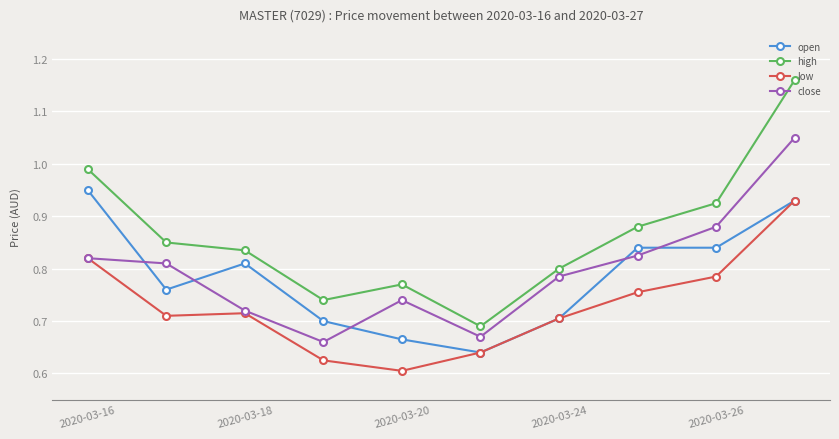

True or false: close has more than 2 interior local peaks.

False